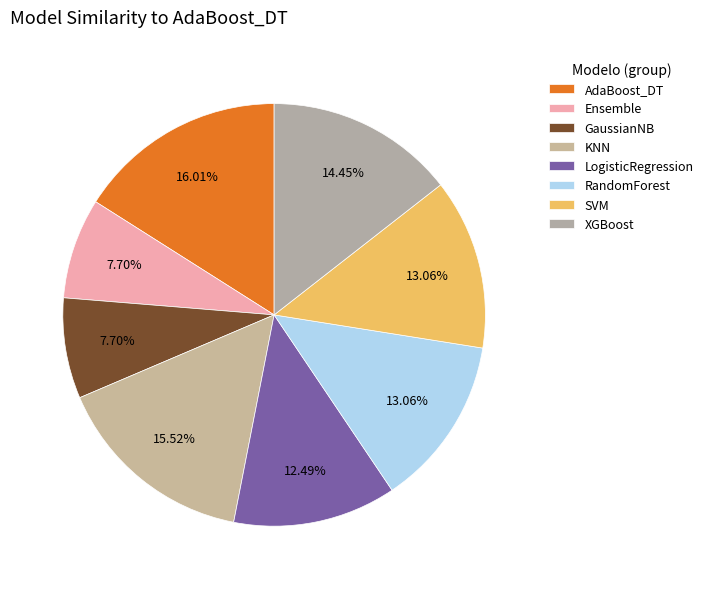

How many segments does this pie chart have?

8